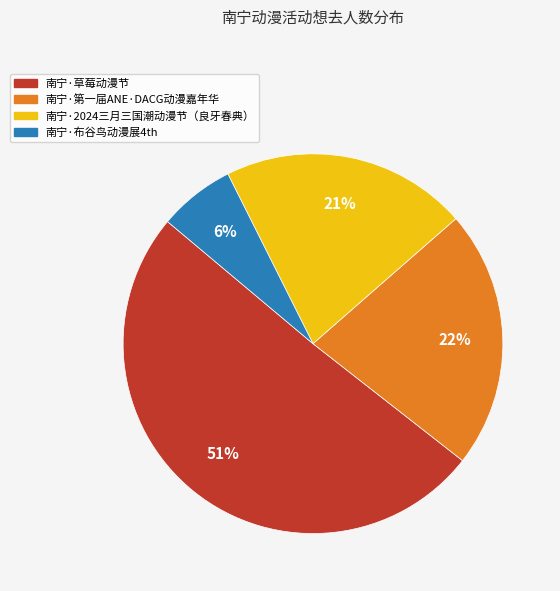

How many segments does this pie chart have?

4